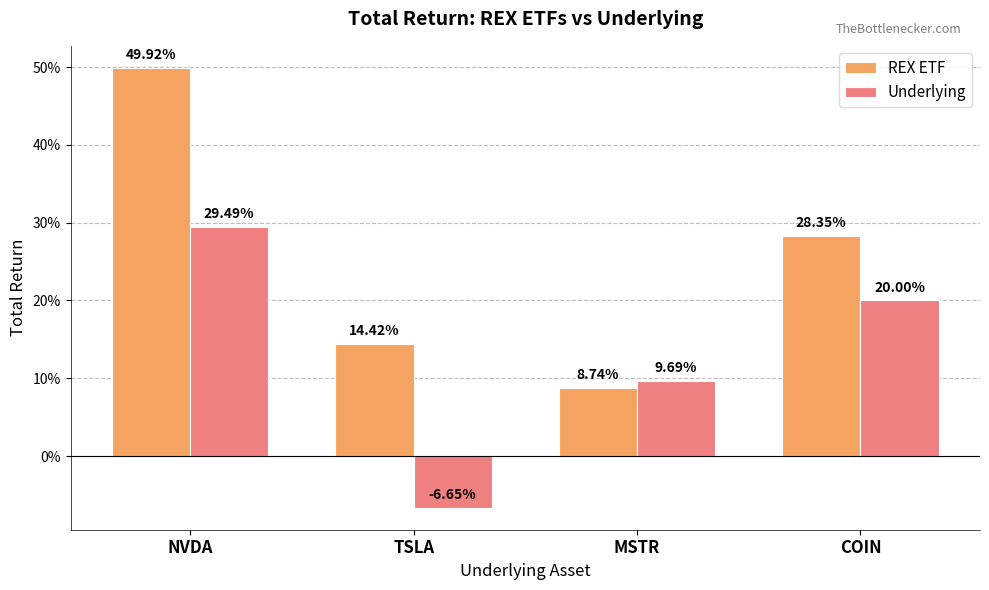

What is the difference between the second highest and minimum values in the REX ETF series?

0.2